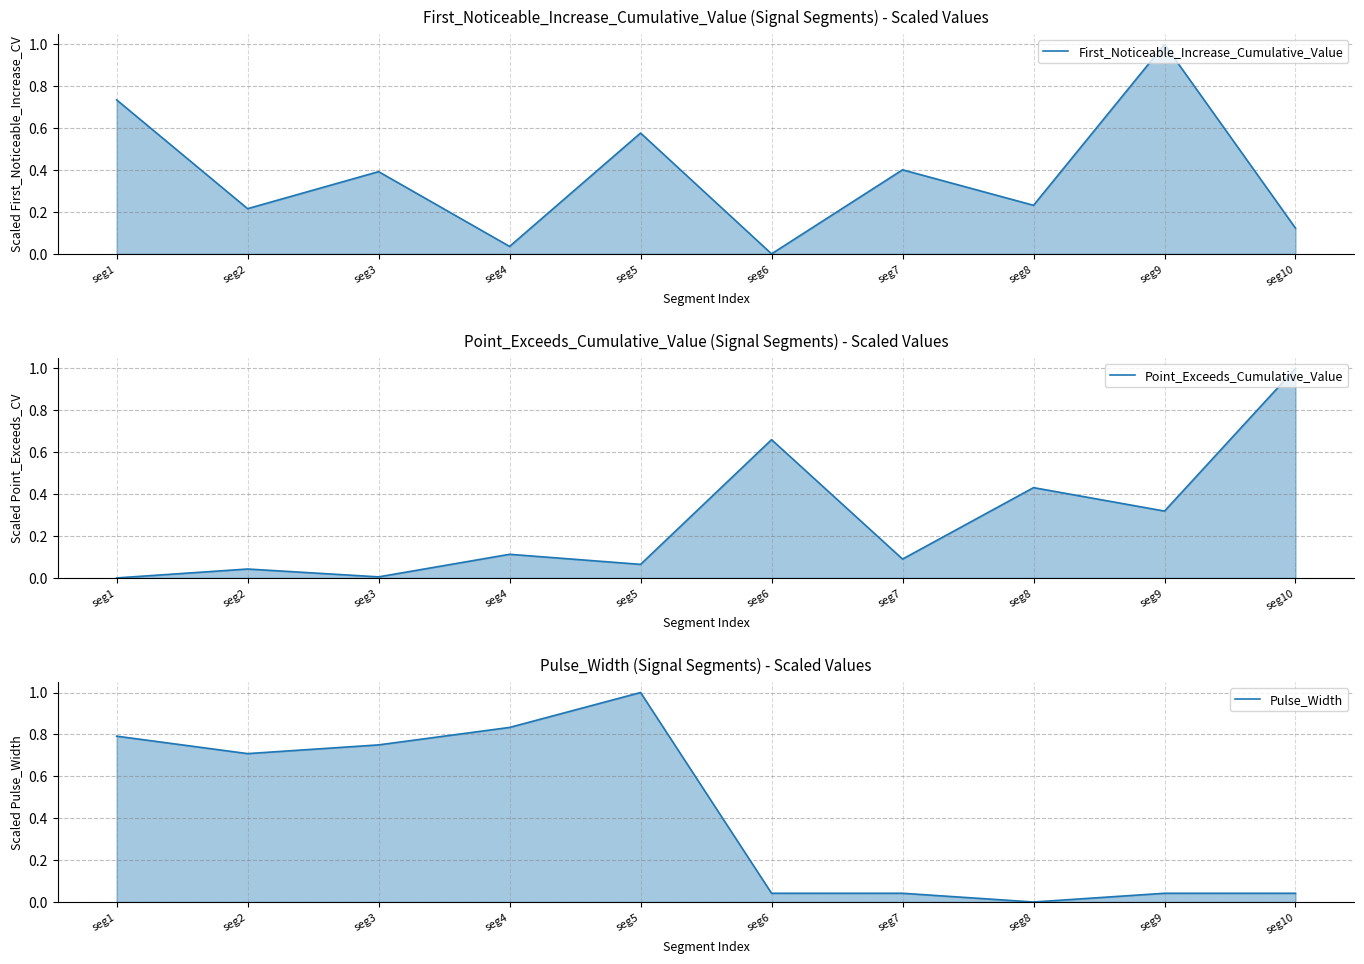

What is the average value of the Point_Exceeds_Cumulative_Value series?

0.3